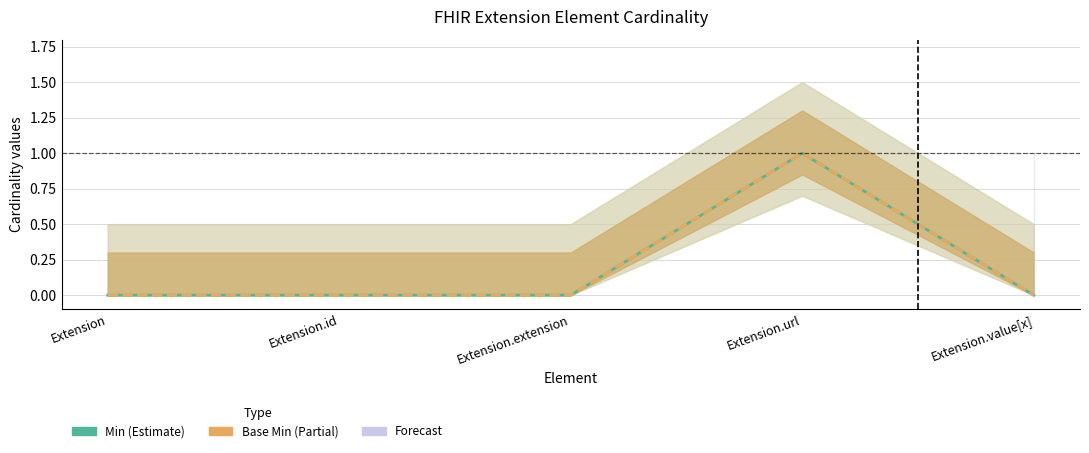

Which category has the lowest value in the Base Min (Estimate based on partial data) series?

Extension